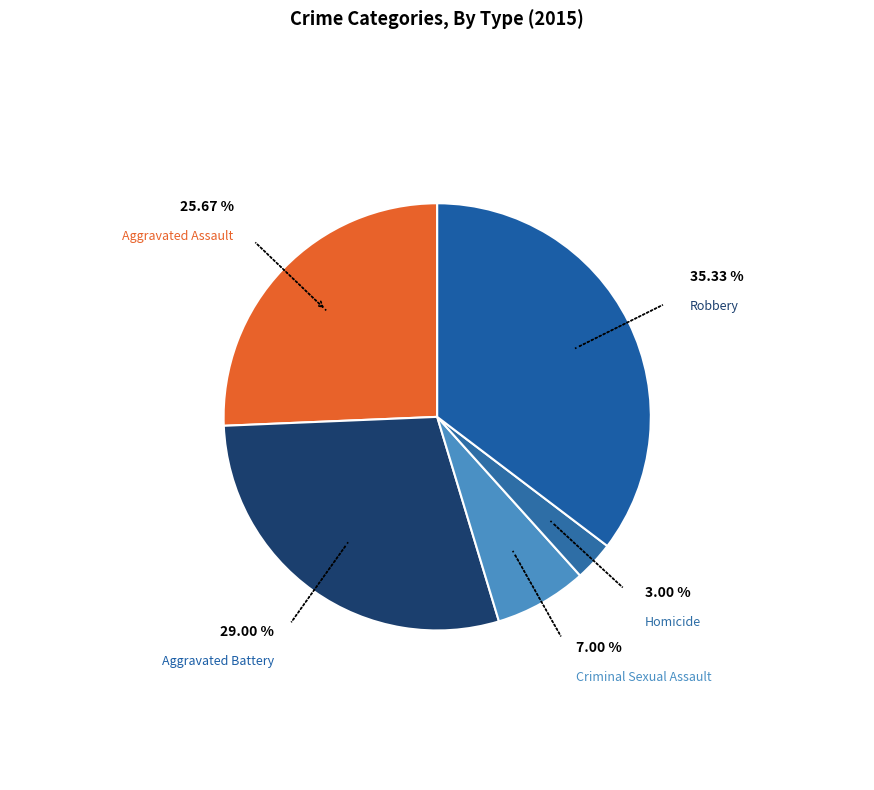

What percentage is the Homicide slice, to the nearest percent?

3%